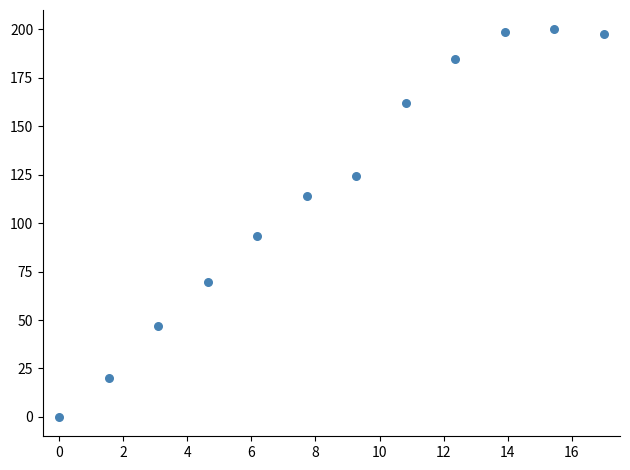

What Y value in the scatter plot is closest to 100?

93.2